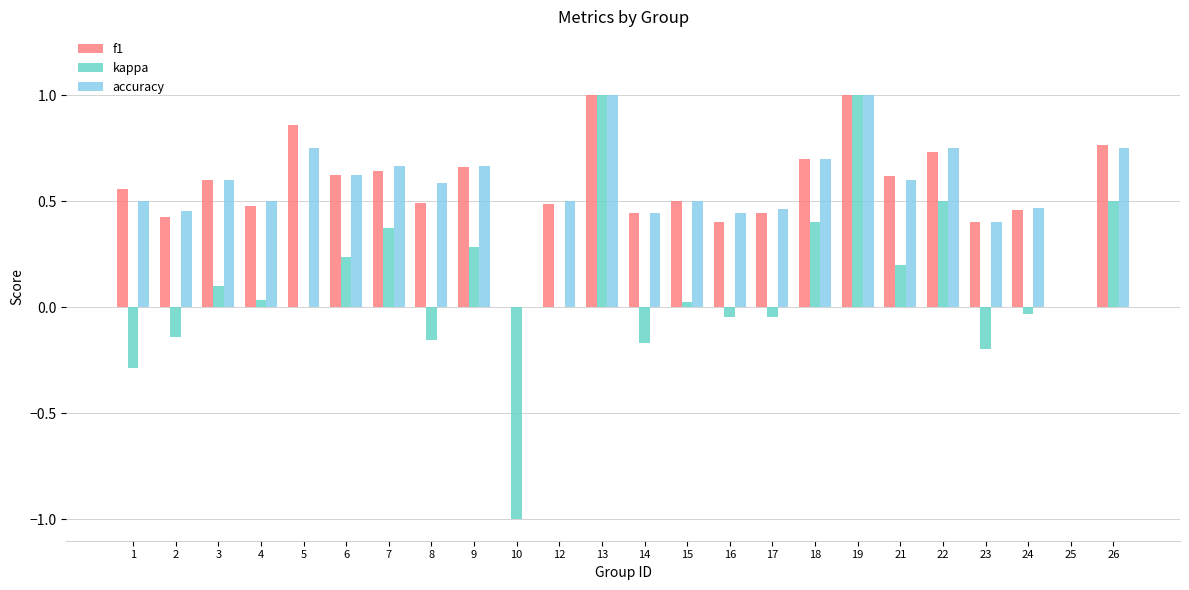

What is the greatest value displayed?

1.0